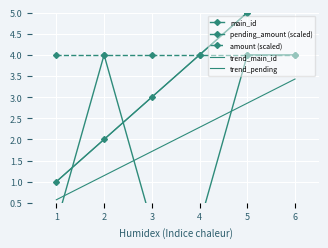

True or false: amount (scaled) has more than 0 interior local peaks.

False